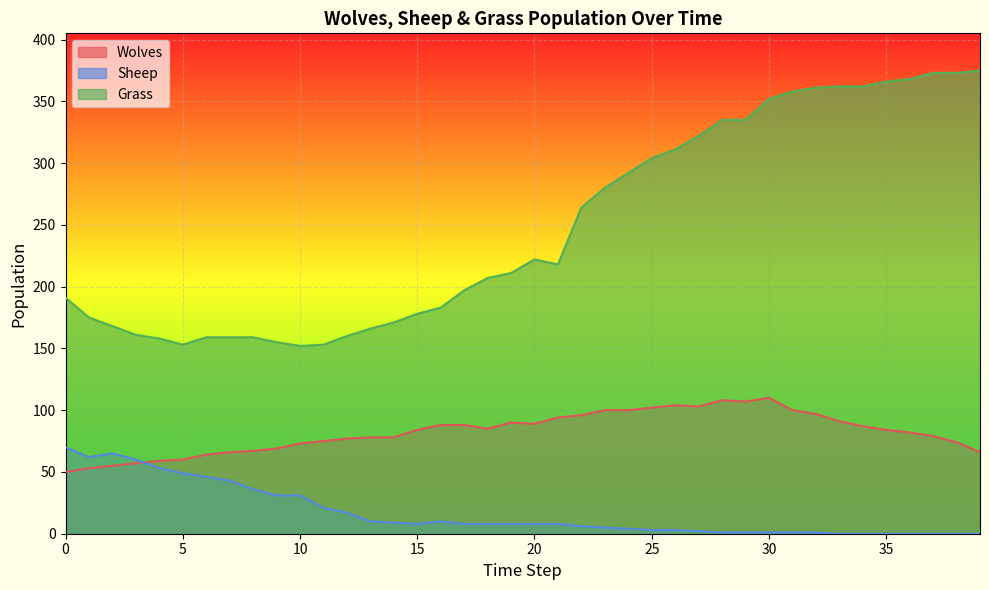

Between which two adjacent categories do Sheep and Wolves first intersect?

3 and 4